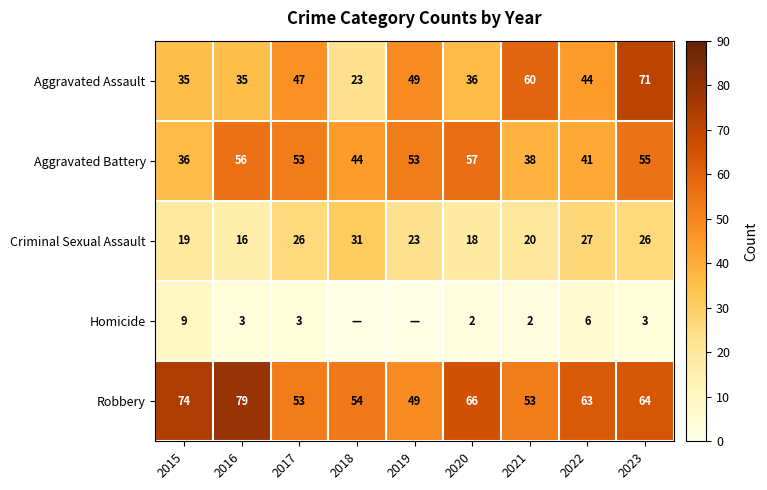

Is it true that Aggravated Assault equals 49 at 2019?

True